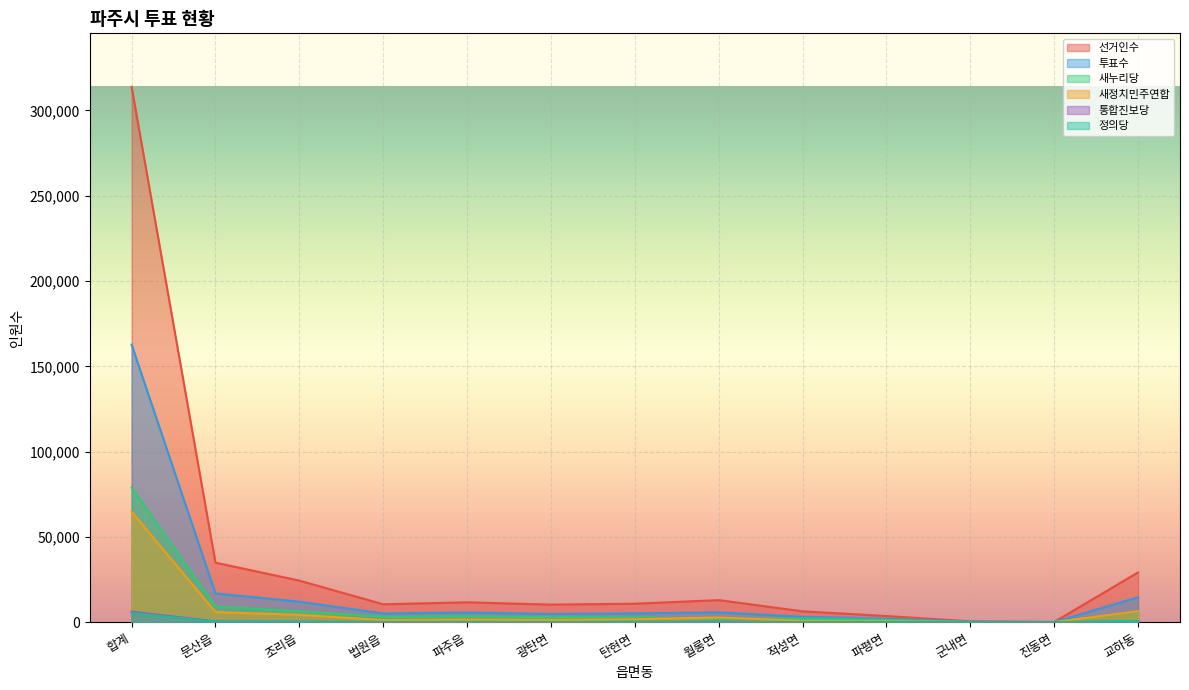

What is the sum of the 새누리당 values at 광탄면 and 파주읍?

6478